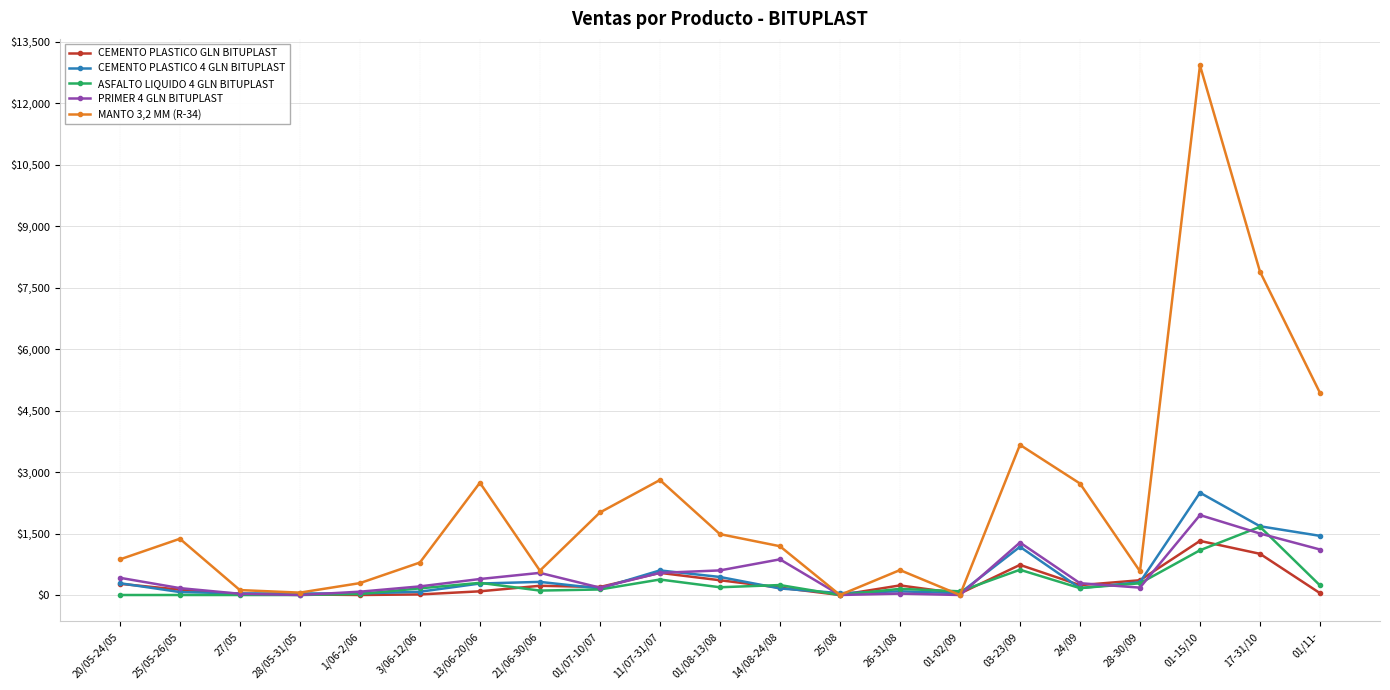

What is the difference between the maximum and minimum values in the PRIMER 4 GLN BITUPLAST series?

1950